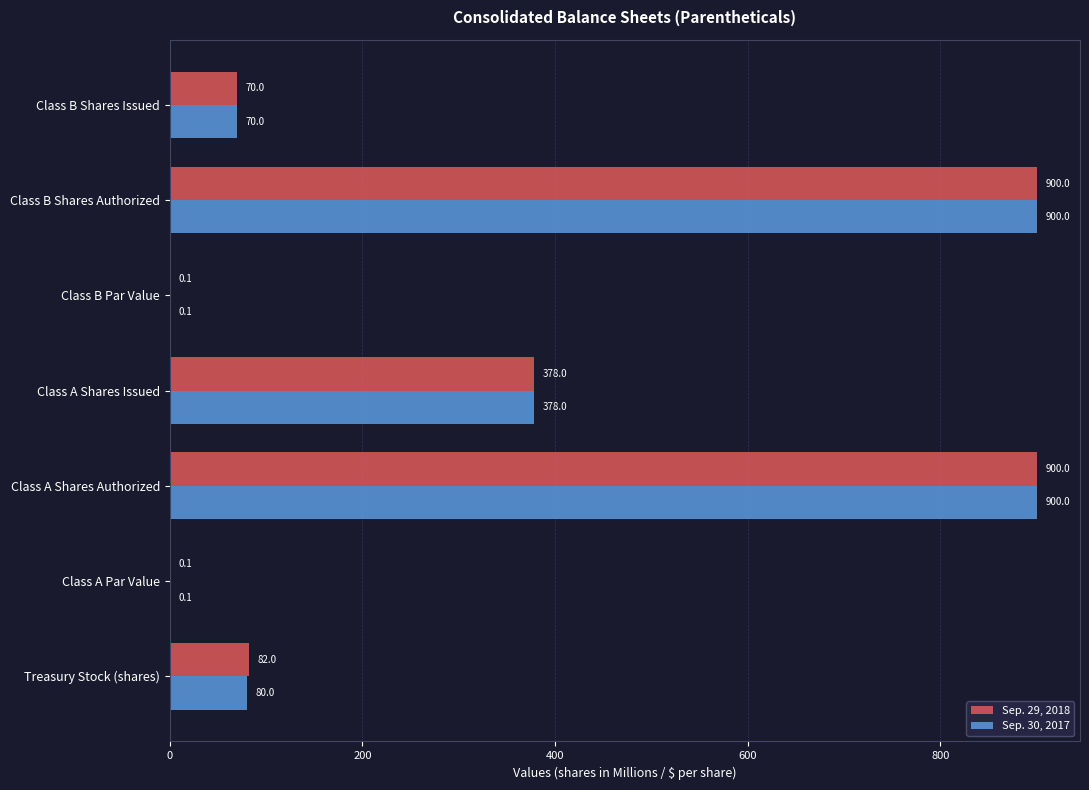

What is the total value across all series at Class A Shares Authorized?

1800.0